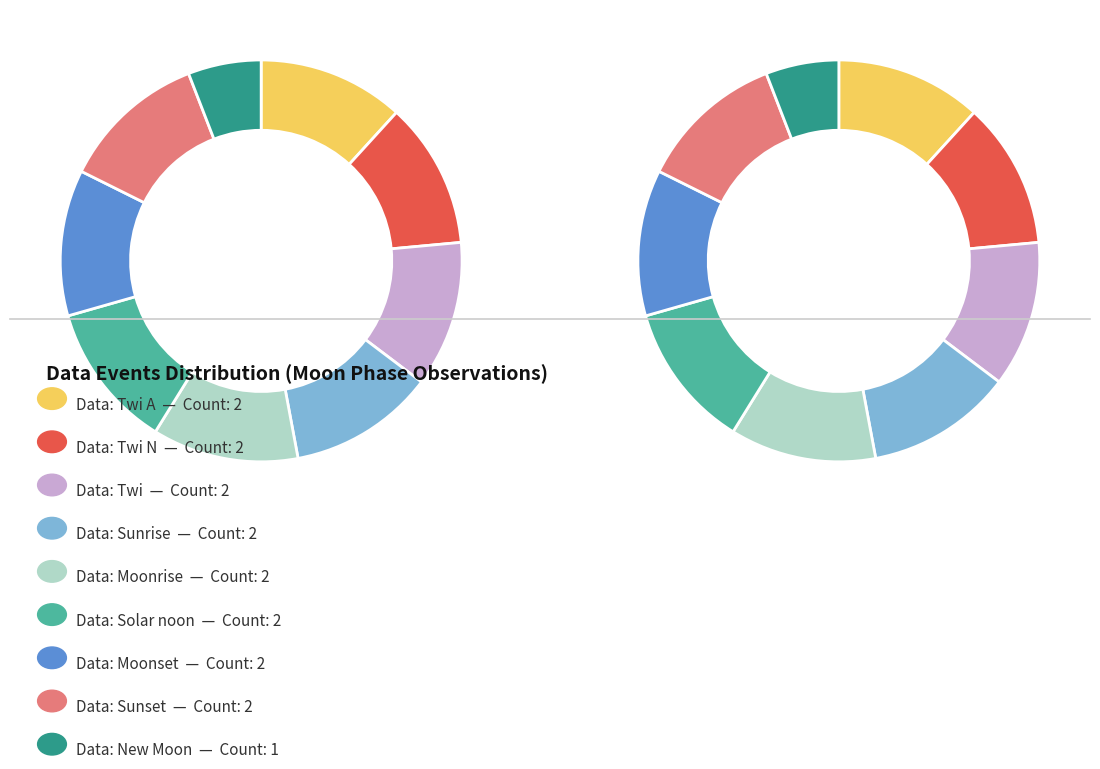

Approximately how many times larger is the value at New Moon compared to Moonset?

0.5